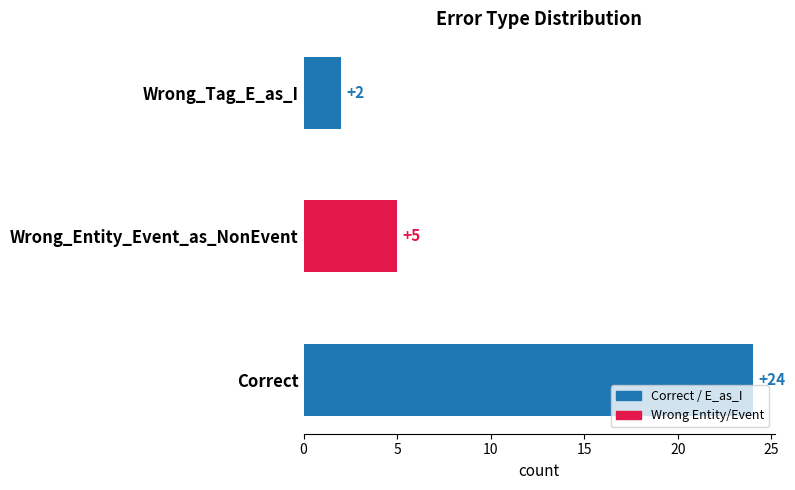

Rank the categories by value from highest to lowest.

Correct, Wrong_Entity_Event_as_NonEvent, Wrong_Tag_E_as_I